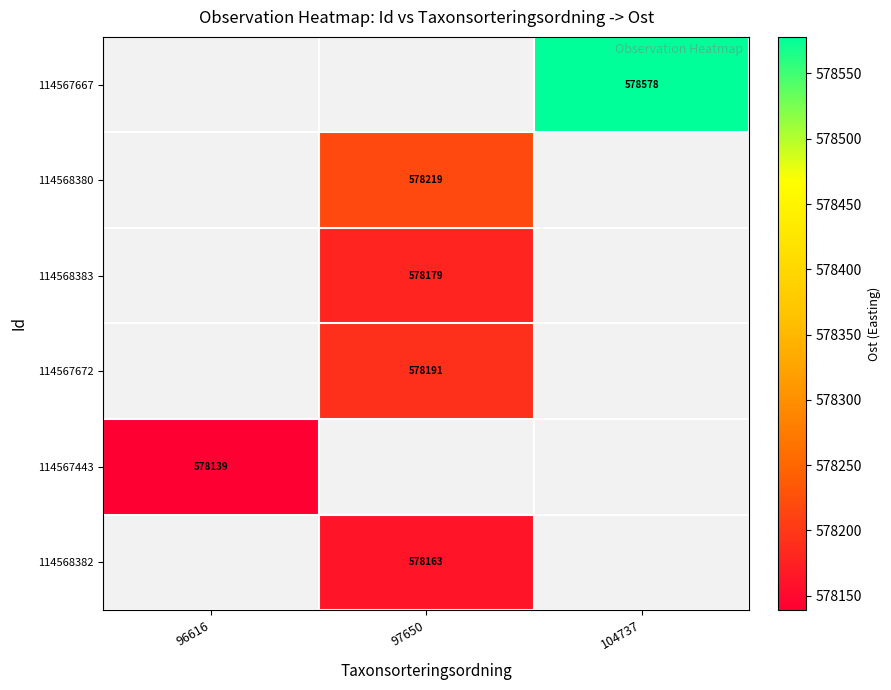

How many distinct data groups are displayed?

6